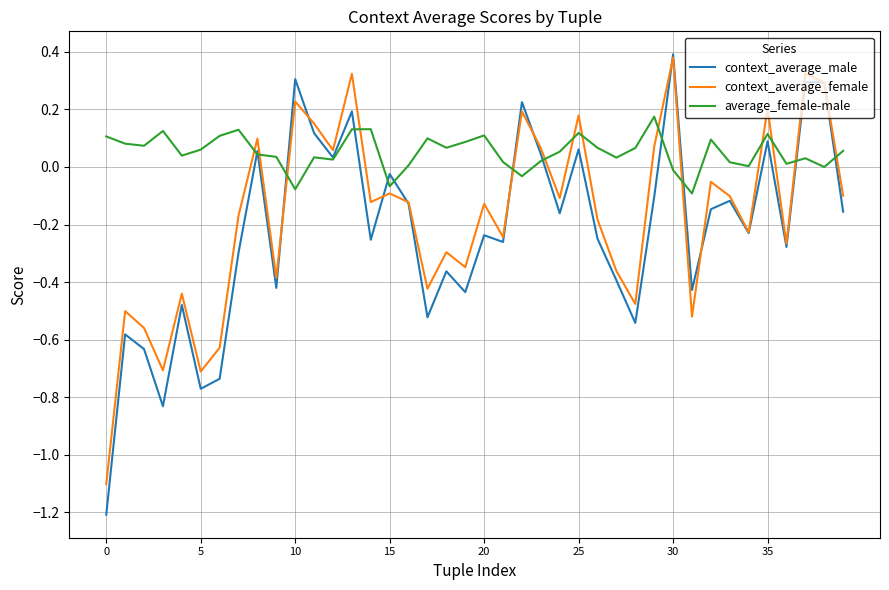

What are all the series names shown in the legend?

context_average_male, context_average_female, average_female-male